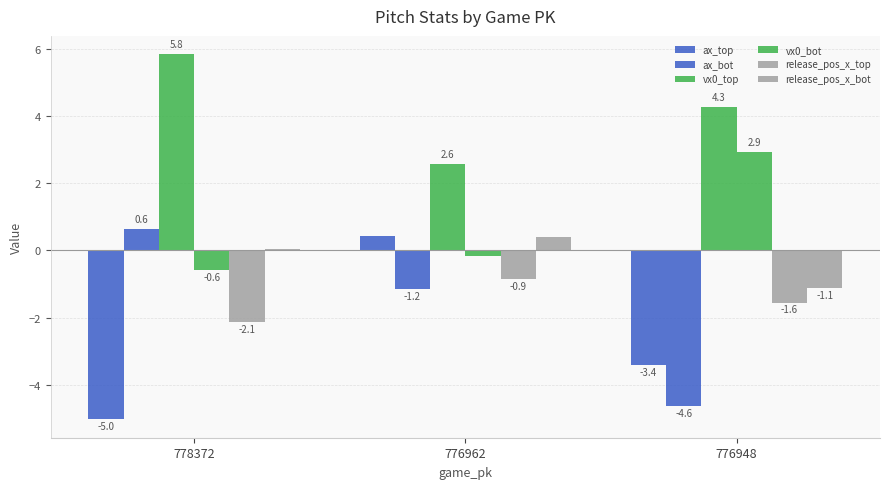

Count the number of data series in this chart.

6